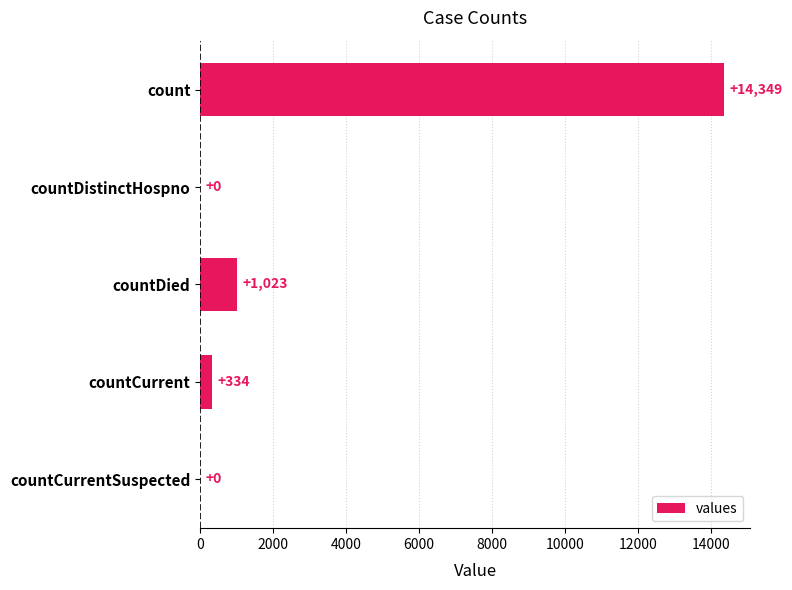

What is the sum of all values?

15706